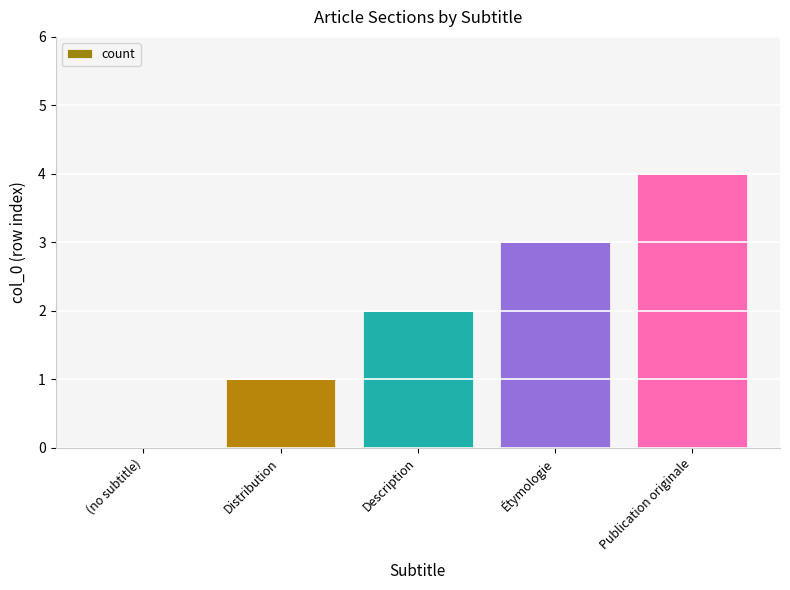

What is the sum of all values?

10